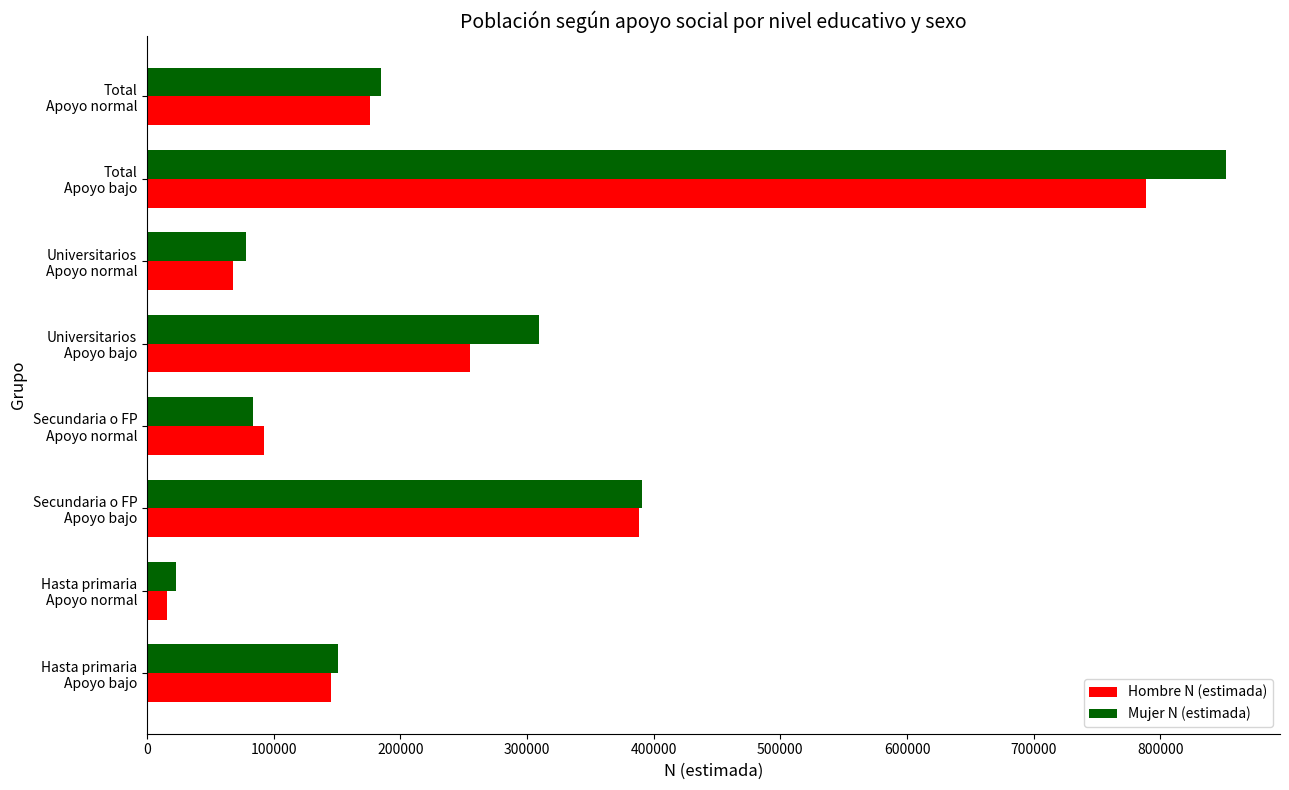

List the labels in order of Hombre N (estimada) value, largest first.

Total
Apoyo bajo, Secundaria o FP
Apoyo bajo, Universitarios
Apoyo bajo, Total
Apoyo normal, Hasta primaria
Apoyo bajo, Secundaria o FP
Apoyo normal, Universitarios
Apoyo normal, Hasta primaria
Apoyo normal